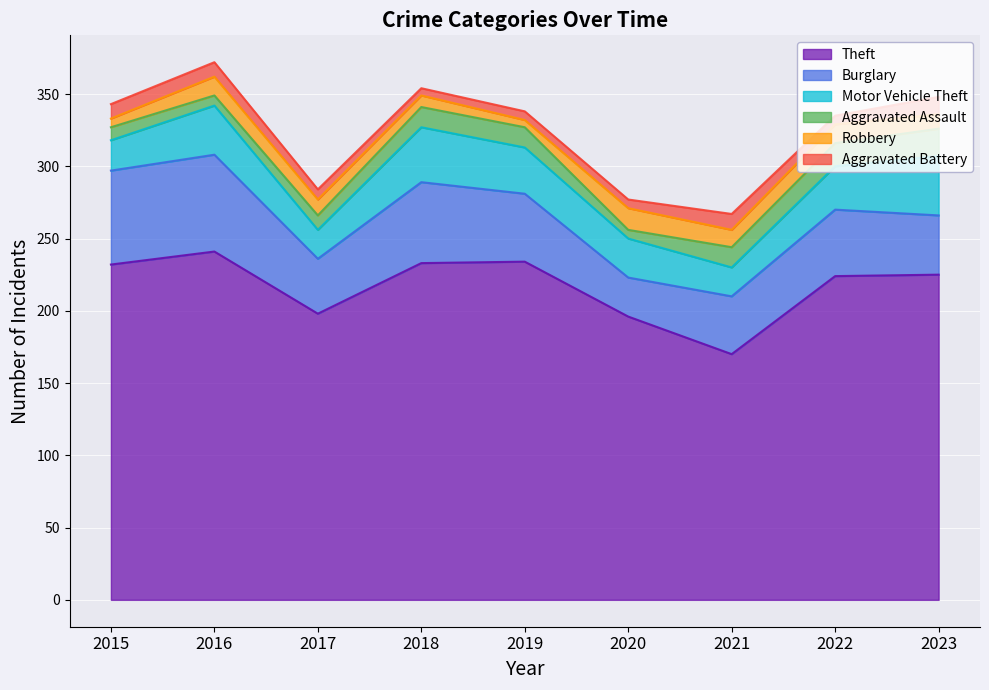

What is the total value across all series at 2023?

348